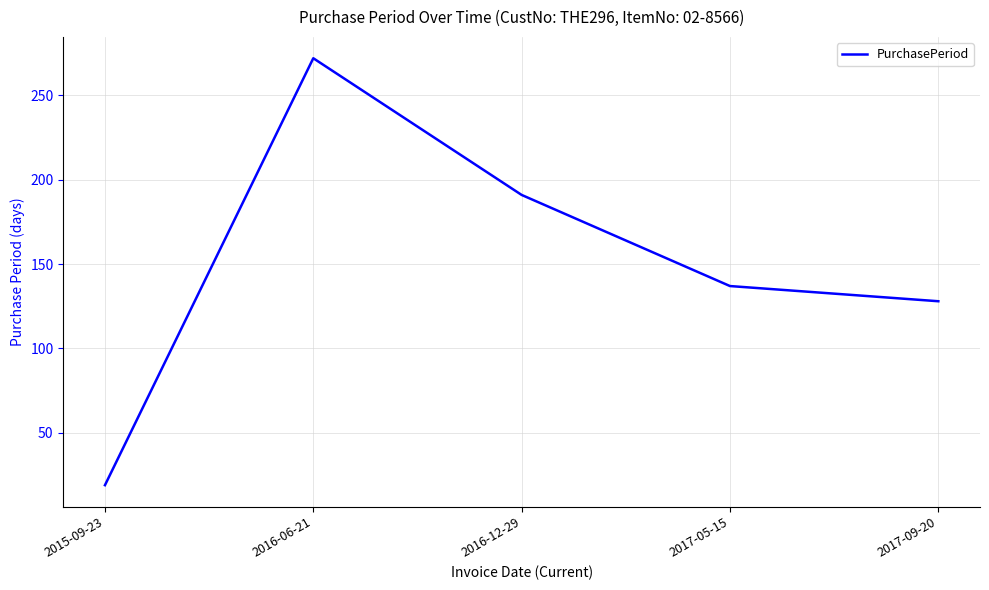

List the labels in order of value, largest first.

2016-06-21, 2016-12-29, 2017-05-15, 2017-09-20, 2015-09-23